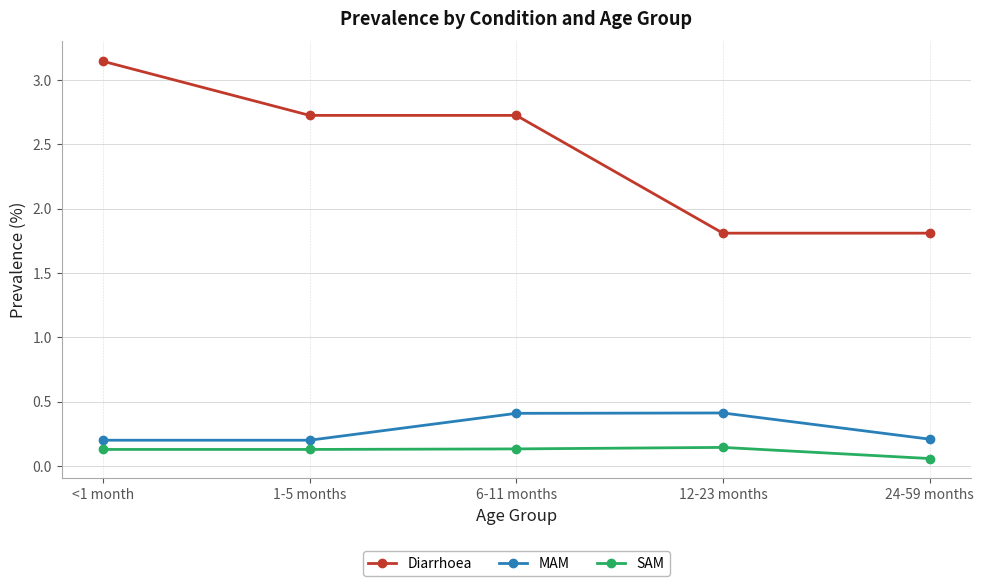

How many data points in Diarrhoea are less than 2?

2